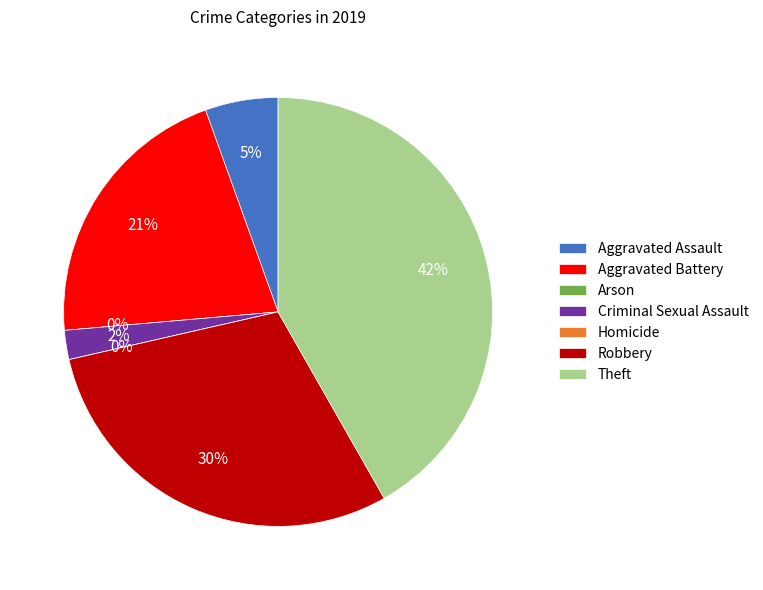

Rank the categories by value from highest to lowest.

Theft, Robbery, Aggravated Battery, Aggravated Assault, Criminal Sexual Assault, Arson, Homicide